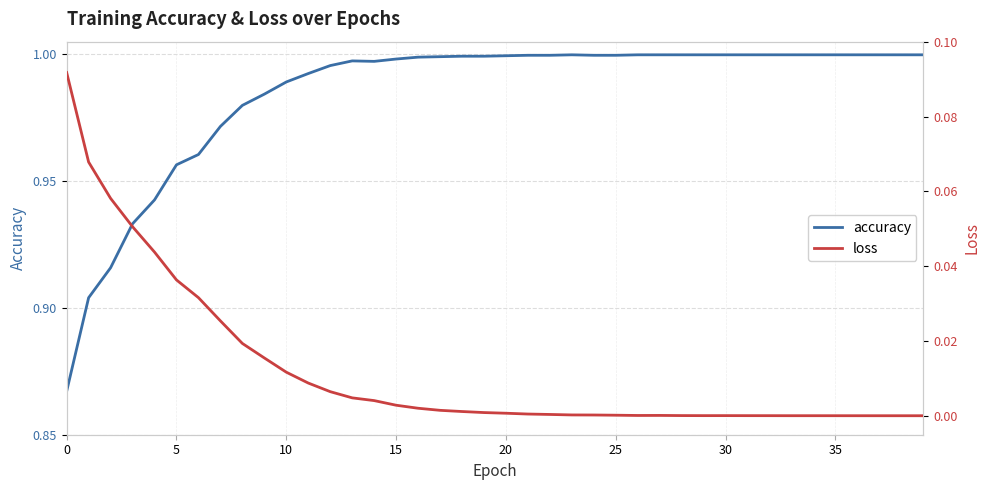

True or false: accuracy has a value of 1.4 at 12.

False